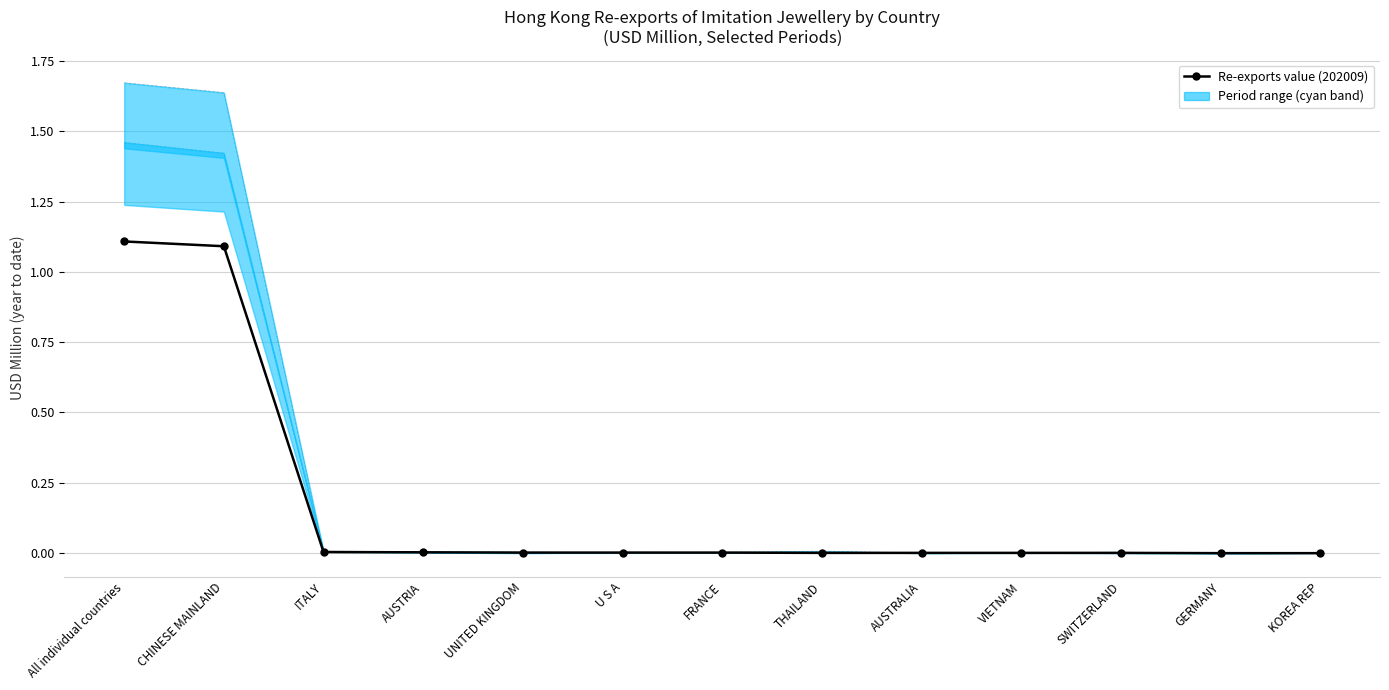

What is the average value?

0.2